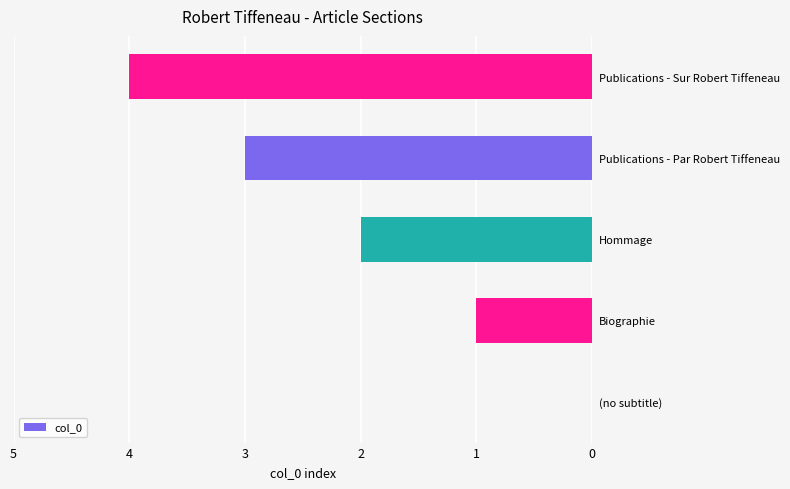

What is the sum of all values?

10